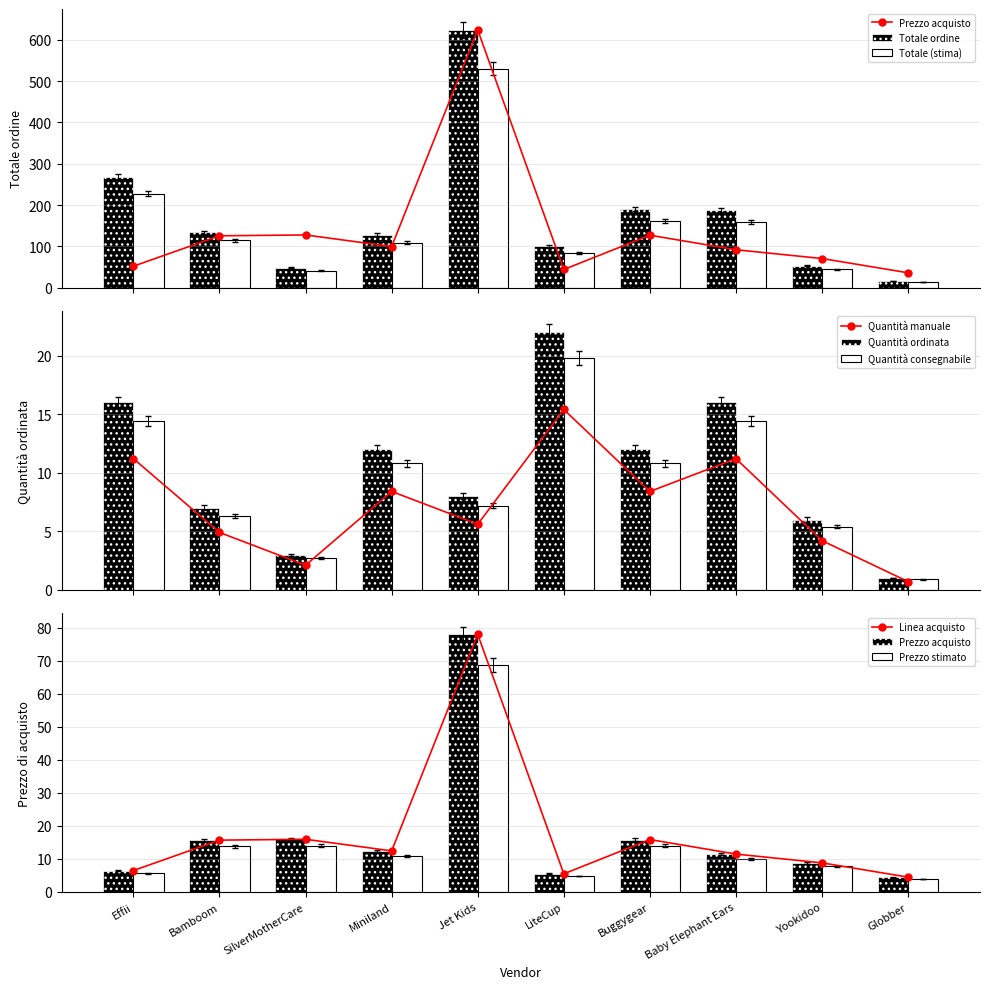

Count the number of categories in the chart.

10